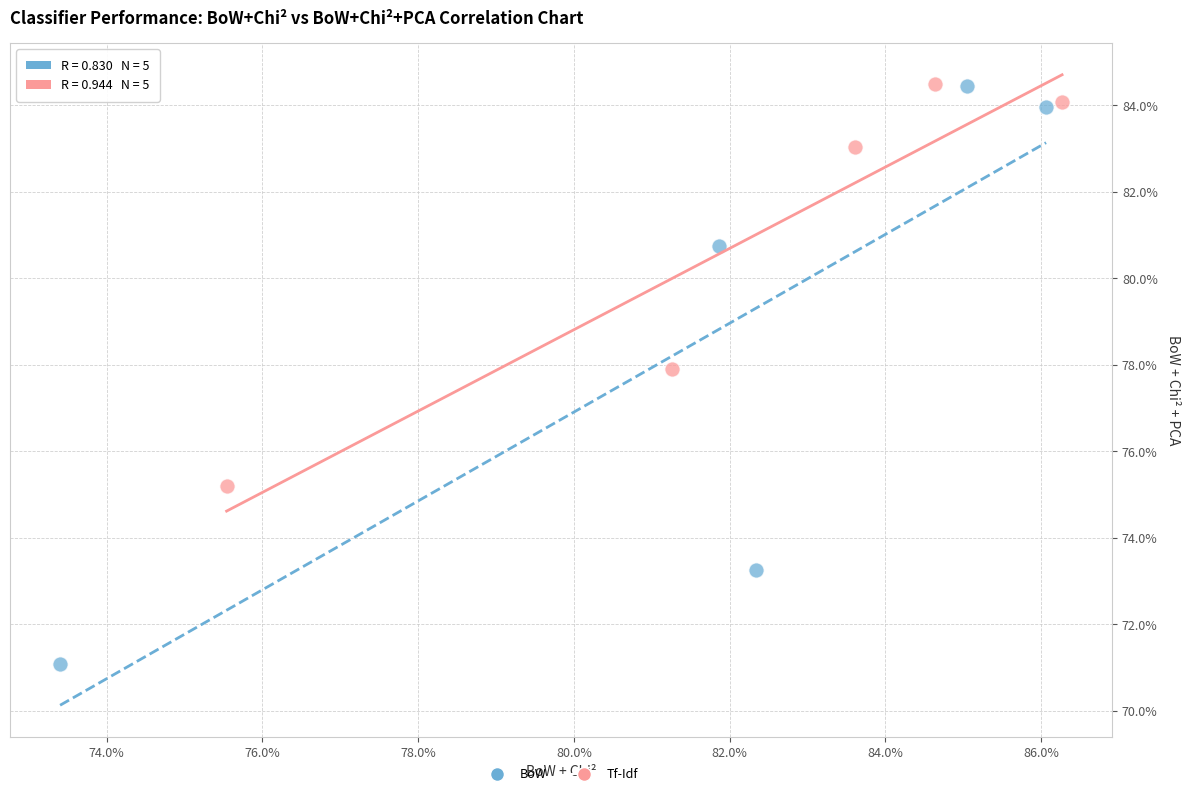

What are all the series names shown in the legend?

BoW, Tf-Idf